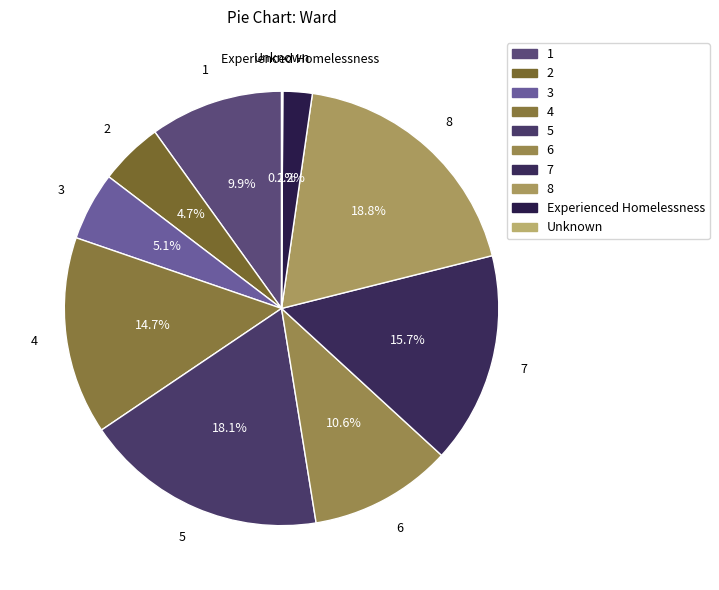

To the nearest percent, what is the combined percentage of 8 and 3?

24%